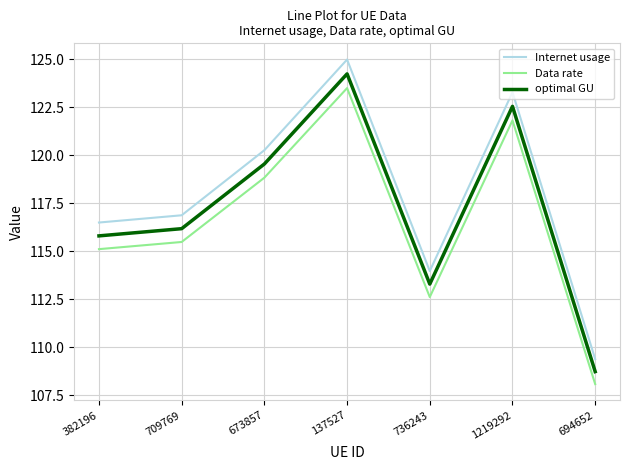

At which category is the sum across all series the highest?

137527